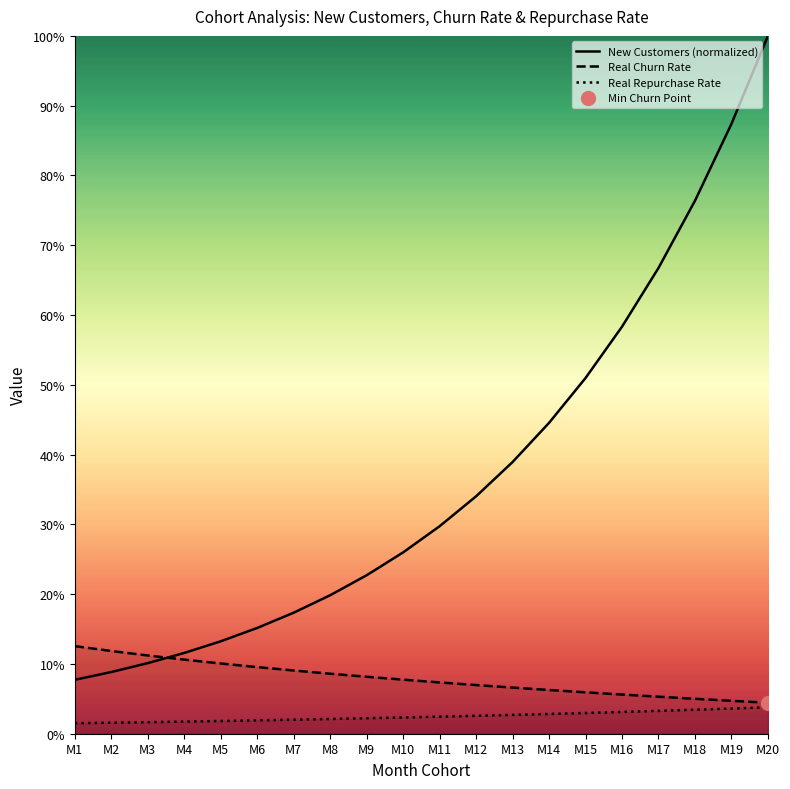

Reading right to left, extract all data points from this chart.

New Customers (normalized): M20=1.0	M19=0.9	M18=0.8	M17=0.7	M16=0.6	M15=0.5	M14=0.4	M13=0.4	M12=0.3	M11=0.3	M10=0.3	M9=0.2	M8=0.2	M7=0.2	M6=0.2	M5=0.1	M4=0.1	M3=0.1	M2=0.1	M1=0.1
Real Churn Rate: M20=0.0	M19=0.0	M18=0.1	M17=0.1	M16=0.1	M15=0.1	M14=0.1	M13=0.1	M12=0.1	M11=0.1	M10=0.1	M9=0.1	M8=0.1	M7=0.1	M6=0.1	M5=0.1	M4=0.1	M3=0.1	M2=0.1	M1=0.1
Real Repurchase Rate: M20=0.0	M19=0.0	M18=0.0	M17=0.0	M16=0.0	M15=0.0	M14=0.0	M13=0.0	M12=0.0	M11=0.0	M10=0.0	M9=0.0	M8=0.0	M7=0.0	M6=0.0	M5=0.0	M4=0.0	M3=0.0	M2=0.0	M1=0.0